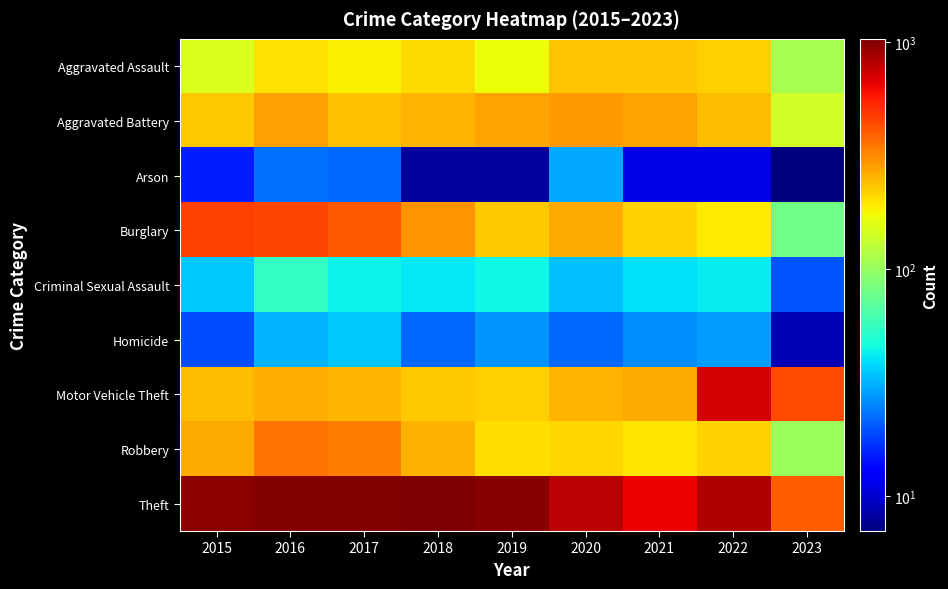

Reading left to right, what are all the values shown in this chart?

Aggravated Assault: 2015=150	2016=199	2017=184	2018=208	2019=170	2020=234	2021=231	2022=220	2023=110
Aggravated Battery: 2015=230	2016=282	2017=237	2018=251	2019=279	2020=287	2021=275	2022=244	2023=143
Arson: 2015=15	2016=23	2017=22	2018=8	2019=8	2020=30	2021=11	2022=11	2023=7
Burglary: 2015=467	2016=455	2017=406	2018=301	2019=230	2020=269	2021=215	2022=191	2023=80
Criminal Sexual Assault: 2015=35	2016=55	2017=43	2018=41	2019=44	2020=34	2021=39	2022=42	2023=20
Homicide: 2015=19	2016=32	2017=35	2018=22	2019=27	2020=22	2021=26	2022=28	2023=9
Motor Vehicle Theft: 2015=243	2016=263	2017=252	2018=228	2019=218	2020=250	2021=264	2022=700	2023=440
Robbery: 2015=266	2016=359	2017=334	2018=256	2019=204	2020=210	2021=196	2022=216	2023=102
Theft: 2015=958	2016=1002	2017=1011	2018=1034	2019=978	2020=790	2021=635	2022=820	2023=403